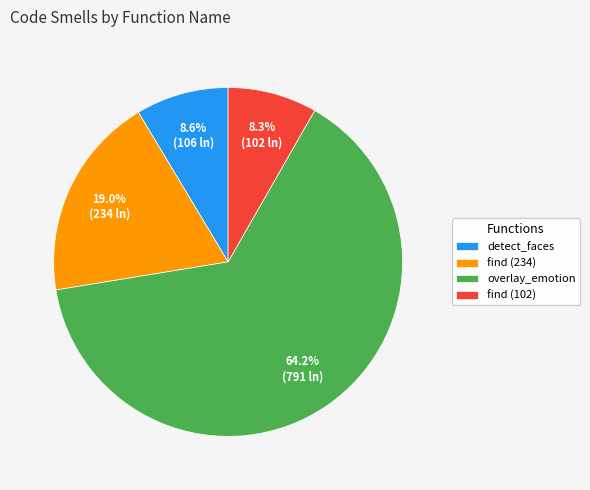

Do overlay_emotion and find (102) together represent more than half of the pie?

Yes